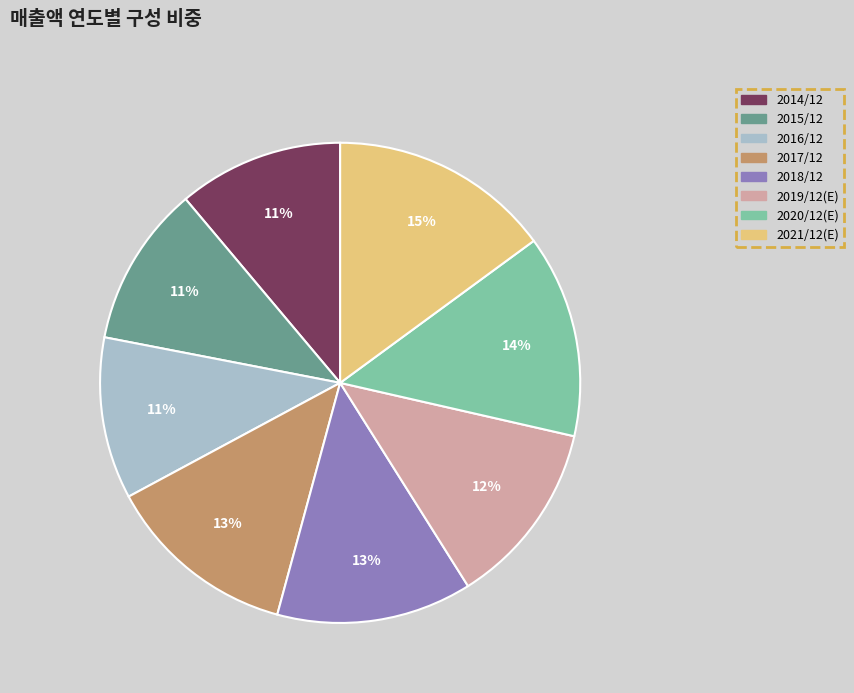

The 2015/12 slice represents 25% of the pie. True or false?

False